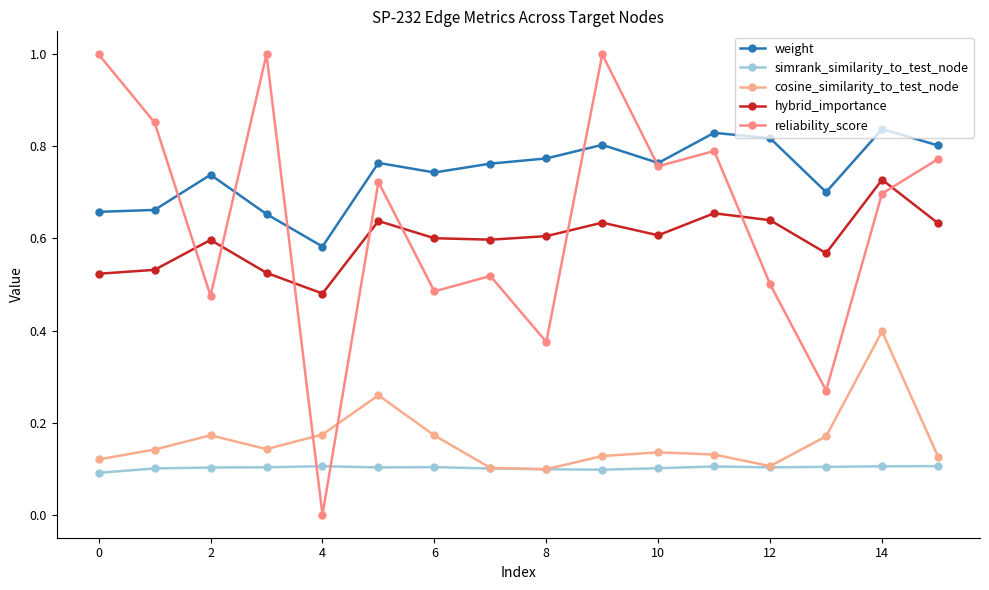

Is this an area chart (filled region under the line)?

No